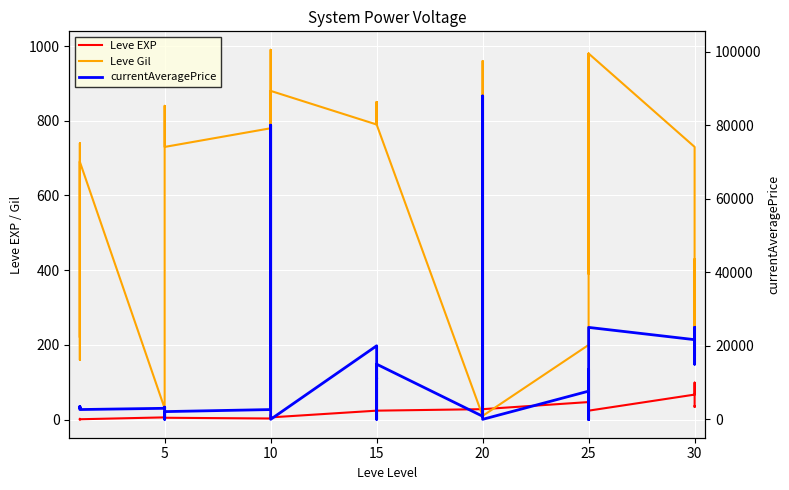

What is the difference between the second highest and minimum values in the currentAveragePrice series?

79990